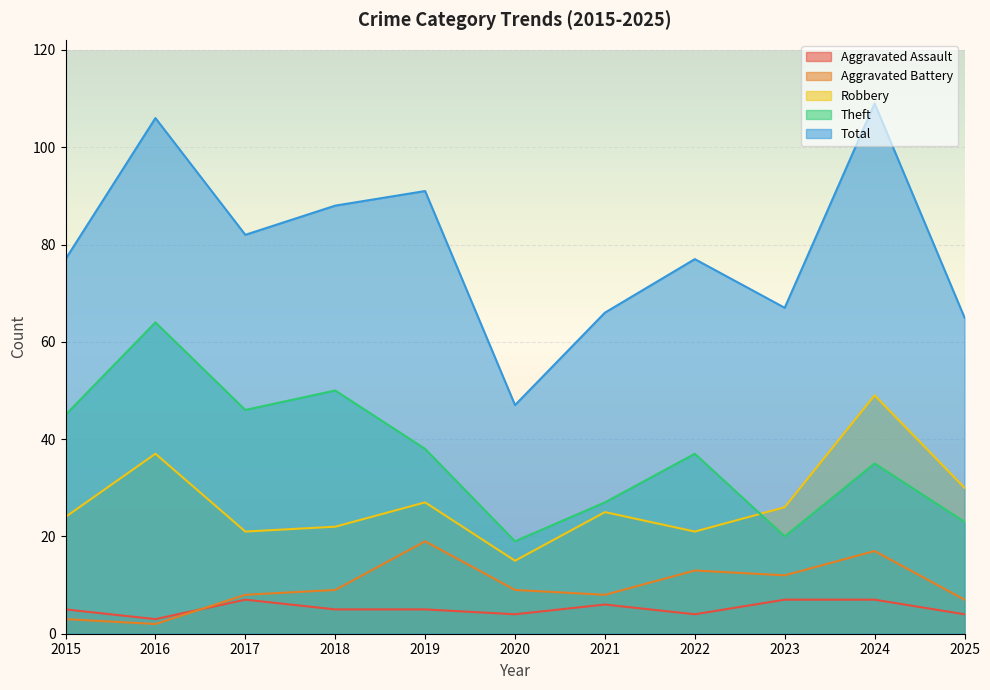

Is it true that Robbery equals 14 at 2016?

False